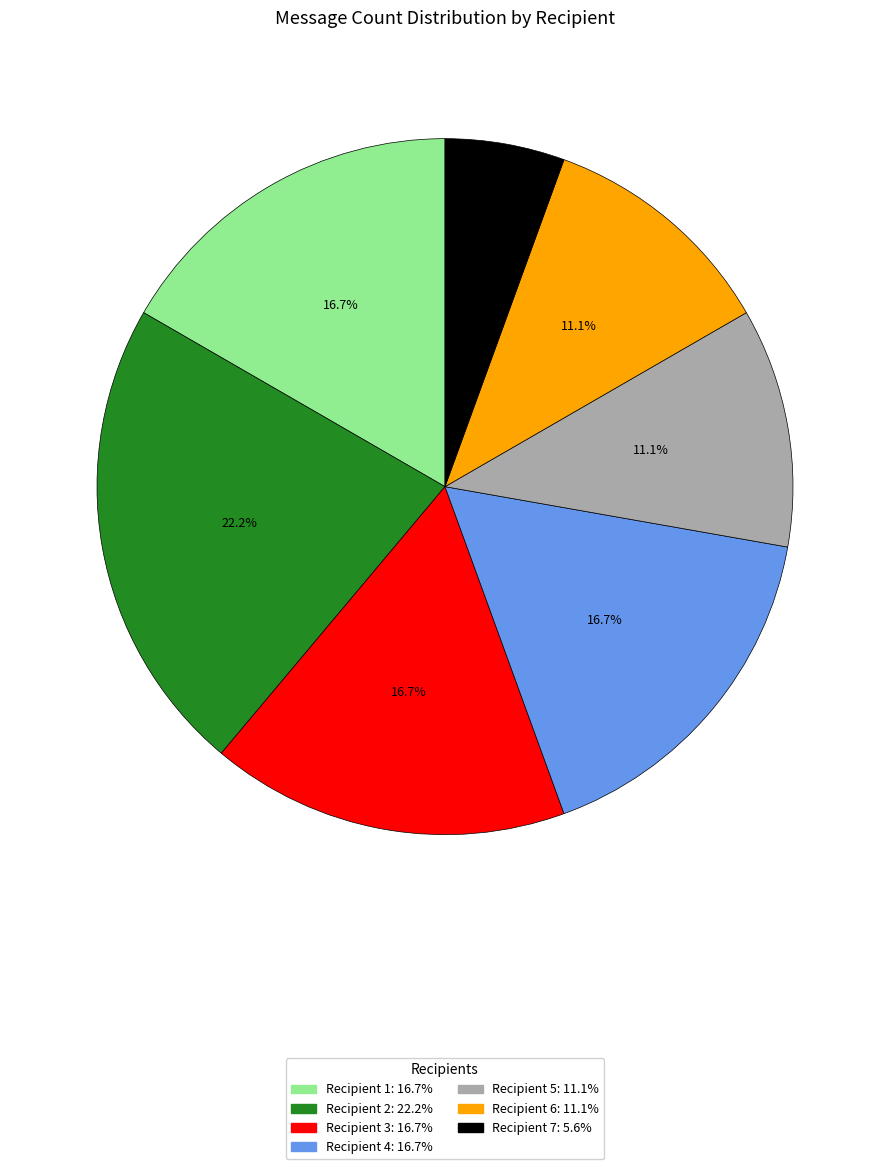

Is there a majority slice in this chart?

No